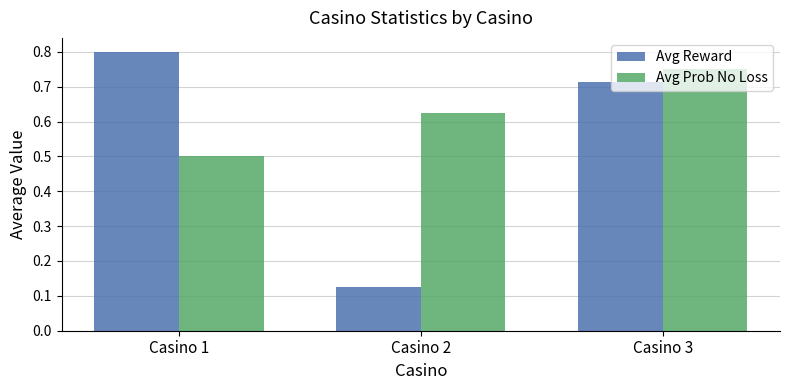

How many bars are there in each group?

2